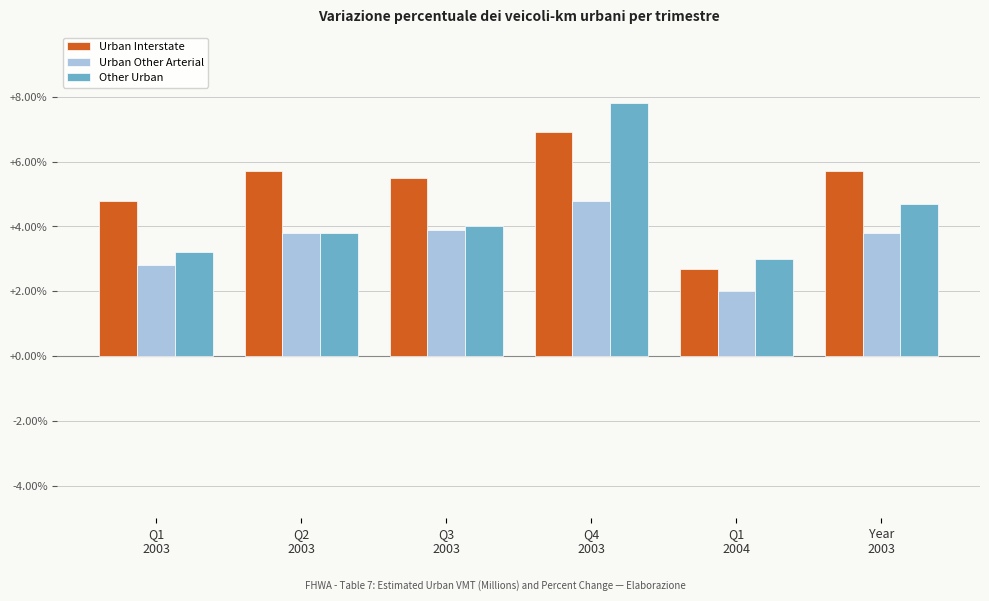

Reading left to right, extract all data points from this chart.

Urban Interstate: 4.8	5.7	5.5	6.9	2.7	5.7
Urban Other Arterial: 2.8	3.8	3.9	4.8	2.0	3.8
Other Urban: 3.2	3.8	4.0	7.8	3.0	4.7